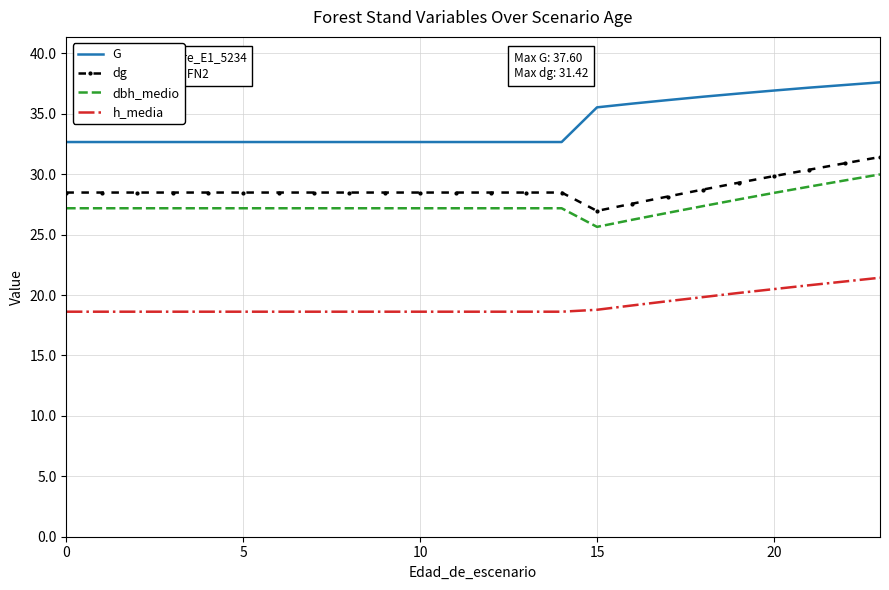

Rank the series by their maximum value, from highest to lowest.

G, dg, dbh_medio, h_media